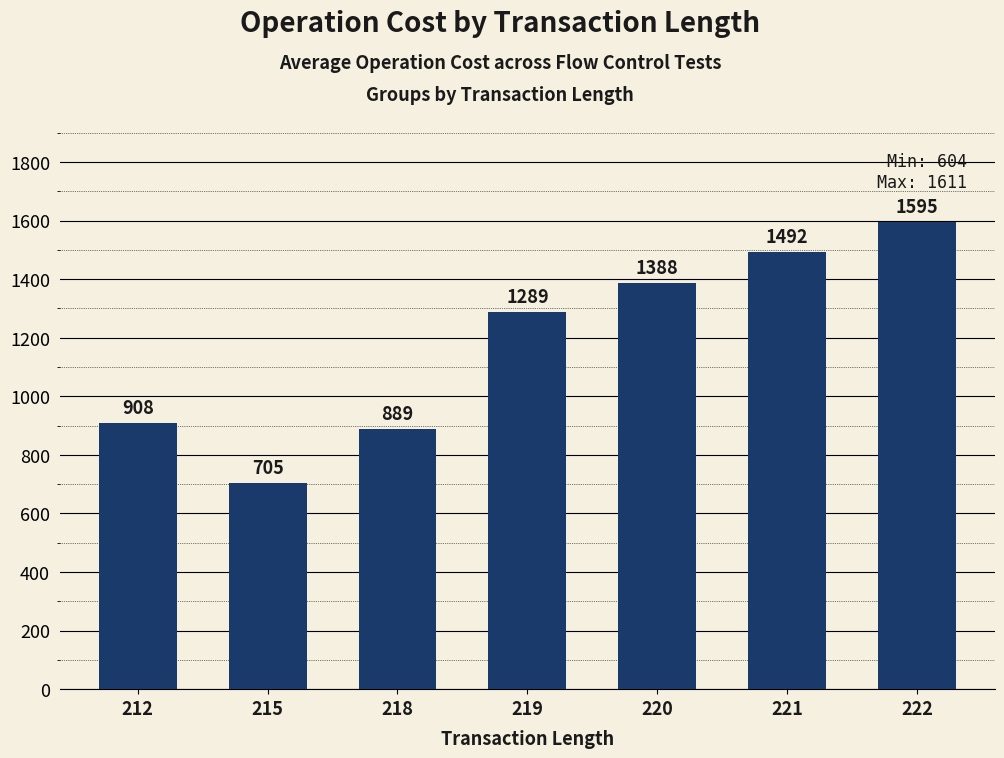

What is the difference between the values at 218 and 221?

603.5